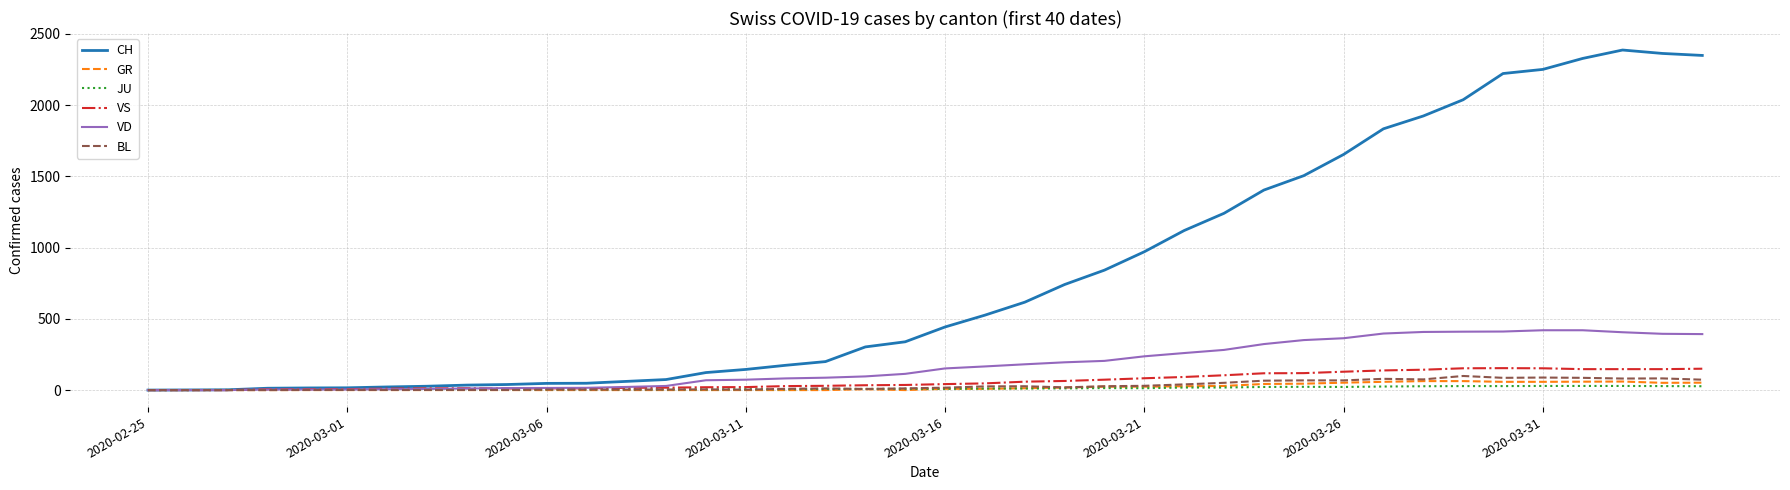

At how many categories does at least one series exceed 543?

18